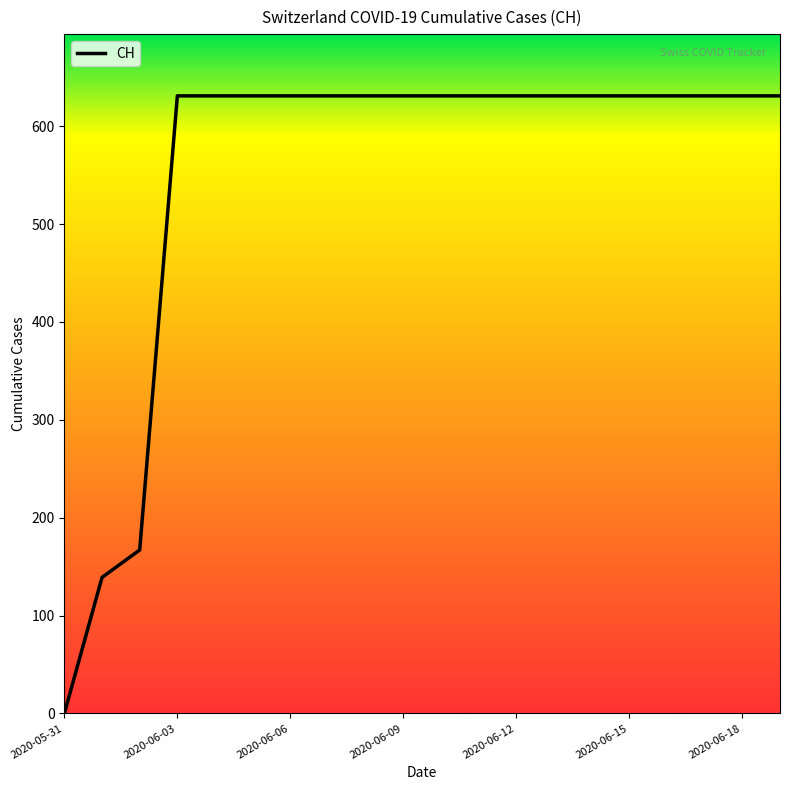

What is the maximum value shown in the chart?

631